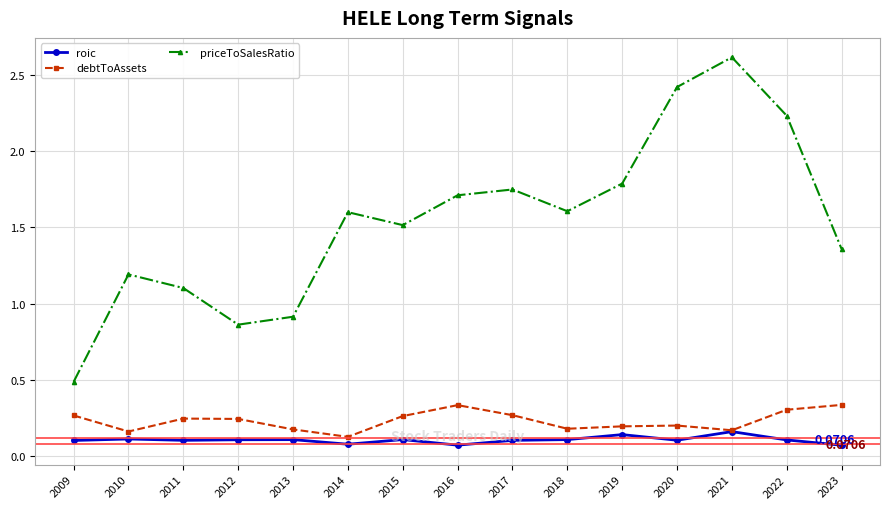

True or false: priceToSalesRatio and roic intersect in this chart.

False